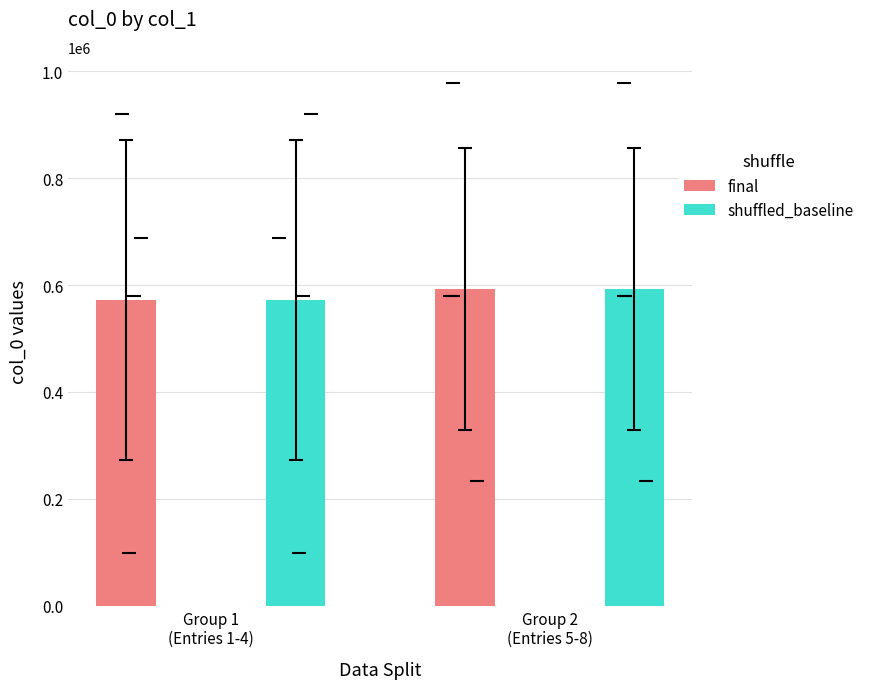

Which label corresponds to the smallest value in the chart?

Group 1
(Entries 1-4)